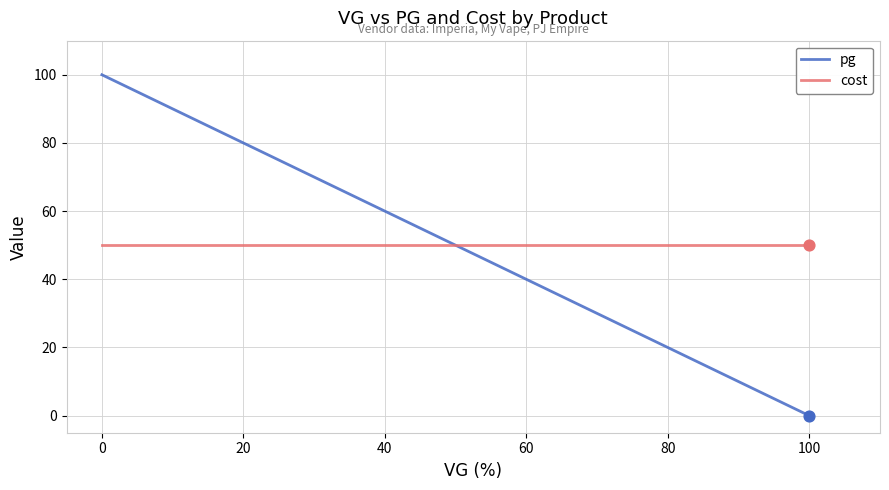

Which series has the widest spread of Y values?

pg